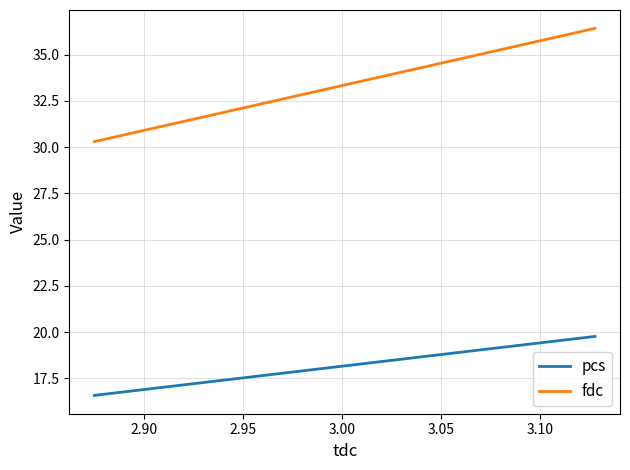

How many lines are shown in the chart?

2